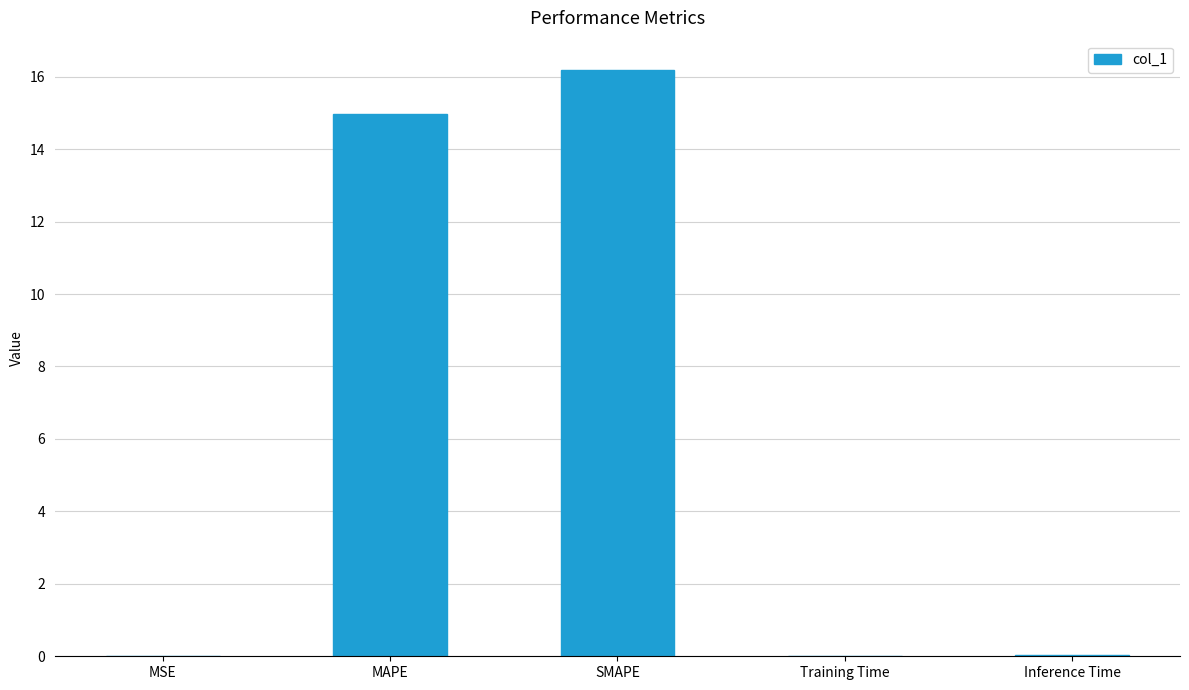

True or false: the data shows 0.0 at Training Time.

True